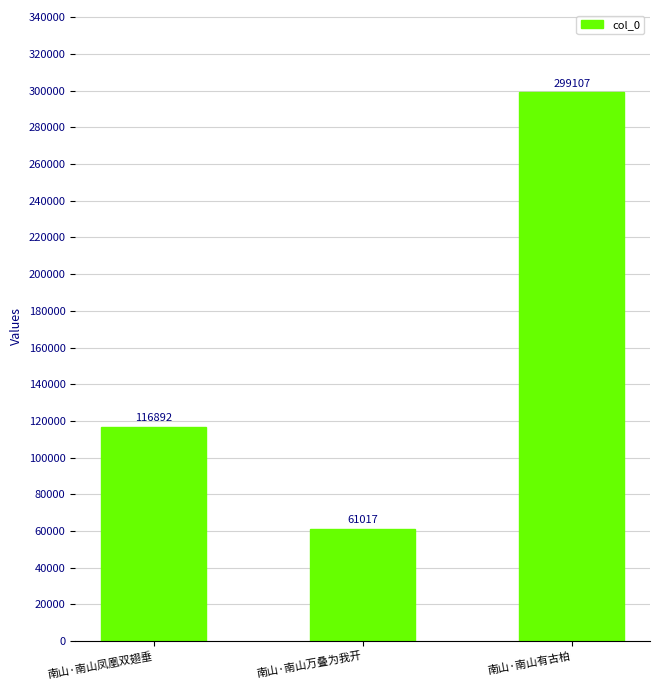

The value at 南山·南山万叠为我开 is 61017. True or false?

True